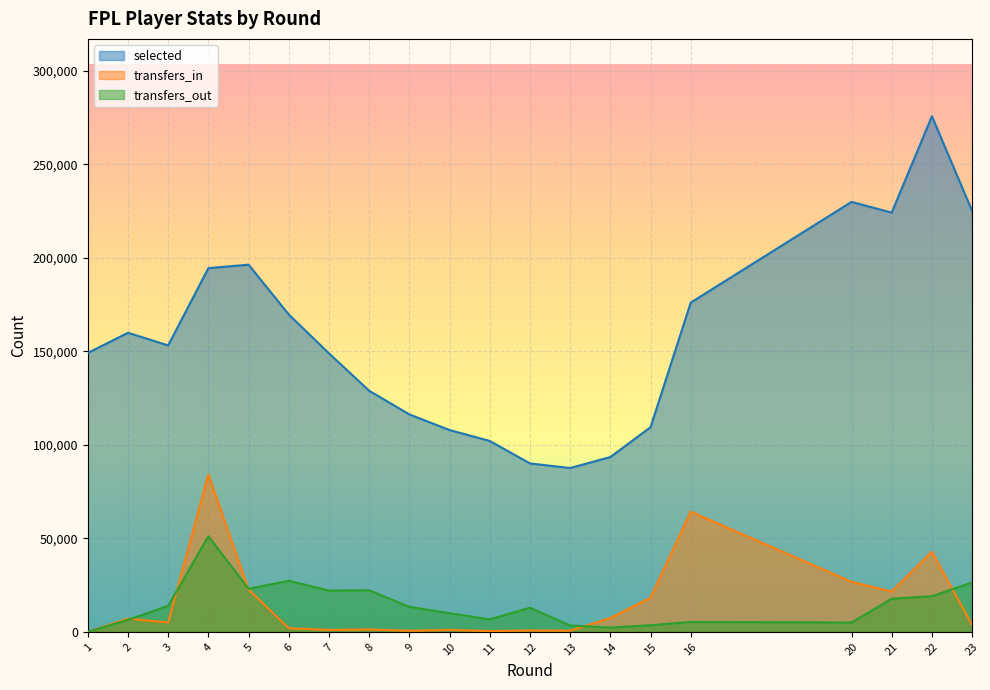

True or false: transfers_out and selected cross at least once.

False